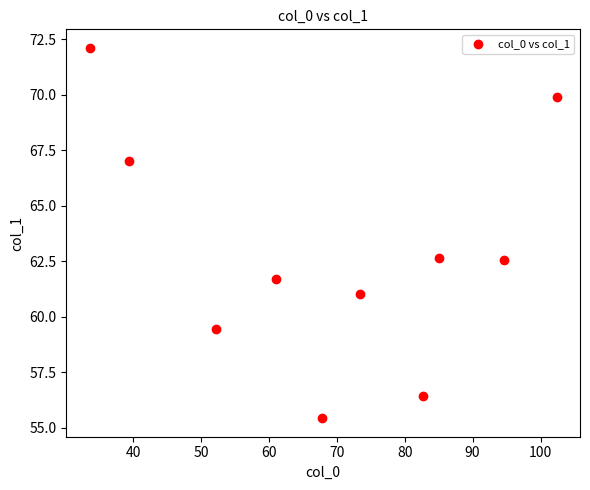

What is the range of Y values (max minus min)?

16.7